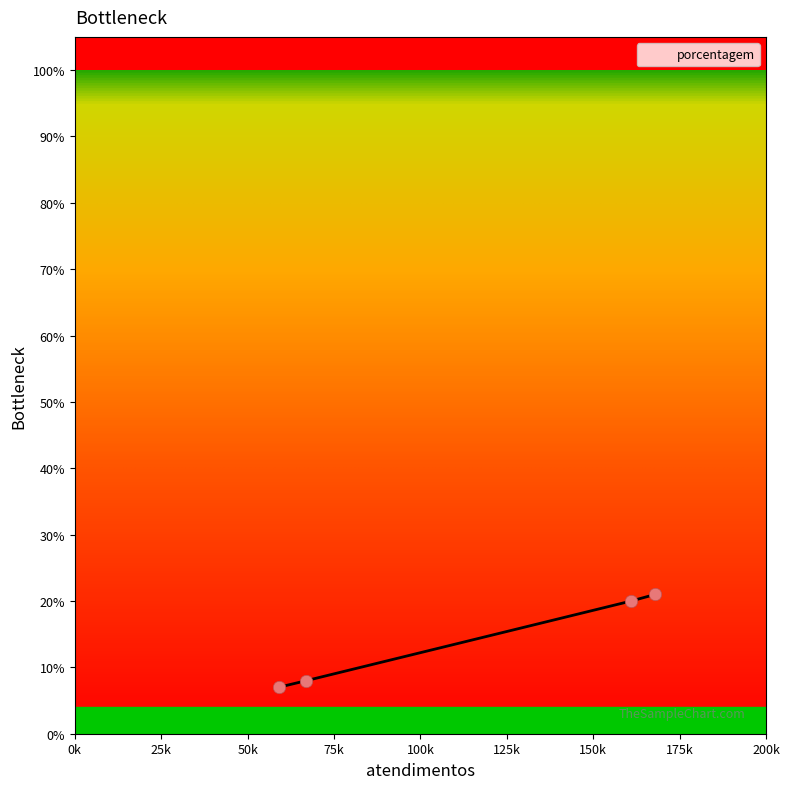

What is the difference between the second highest and minimum values?

13